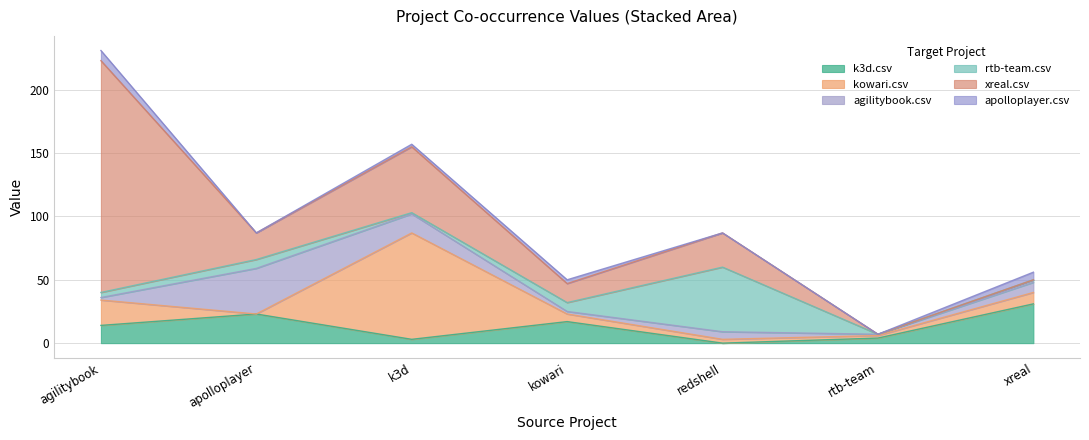

At which label does k3d.csv first exceed 14?

apolloplayer.csv